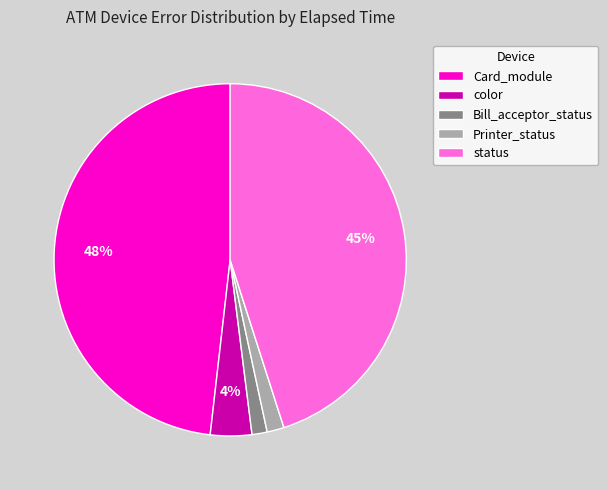

Is Bill_acceptor_status the majority of the pie?

No